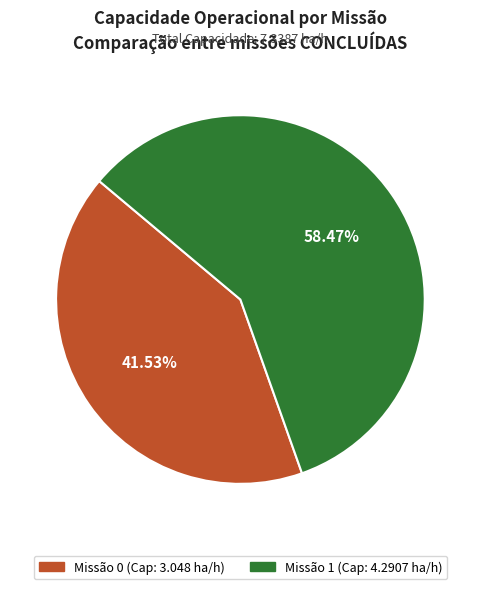

Is there any slice that represents more than half of the pie?

Yes